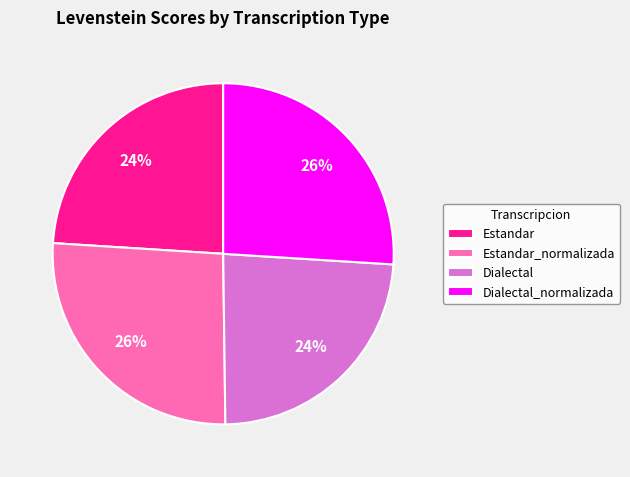

To the nearest percent, what is the average slice percentage?

25%